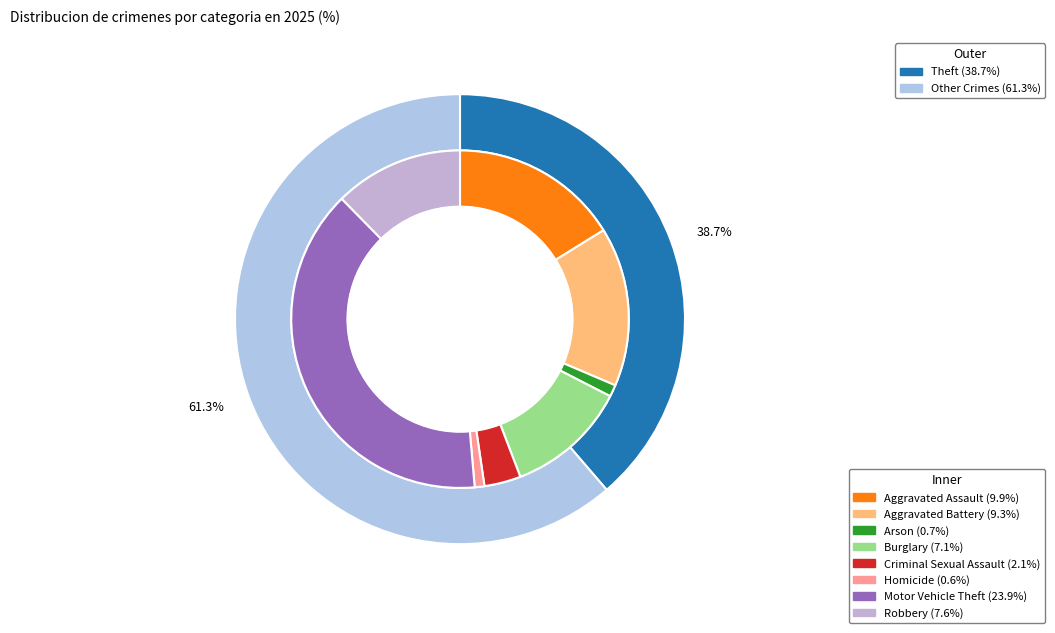

What percentage is the Homicide slice, to the nearest percent?

1%